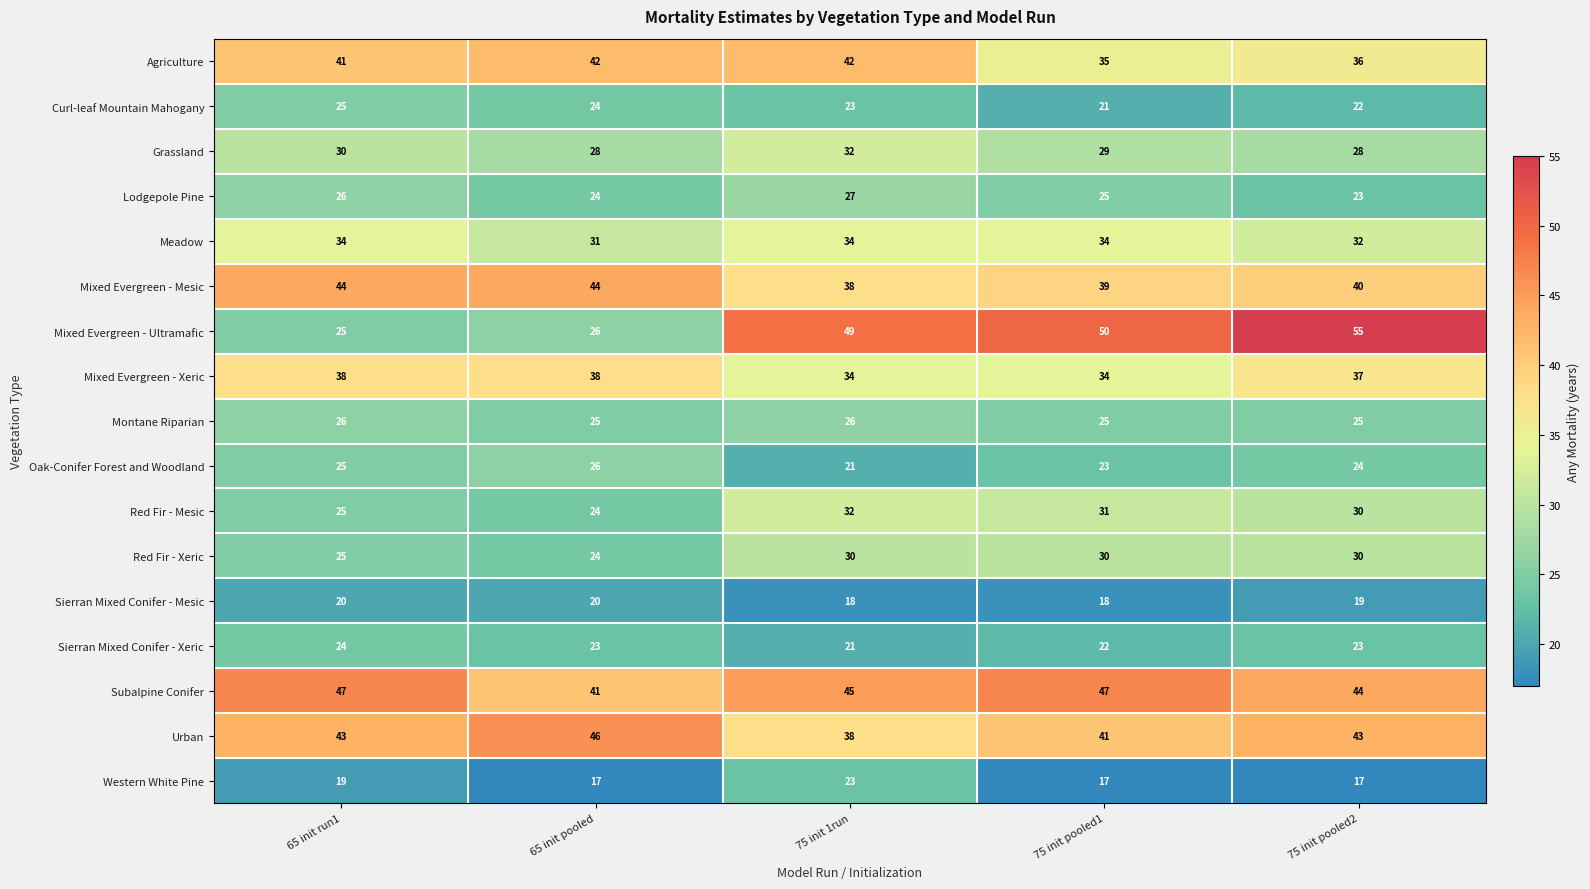

At how many categories does at least one series exceed 17?

5